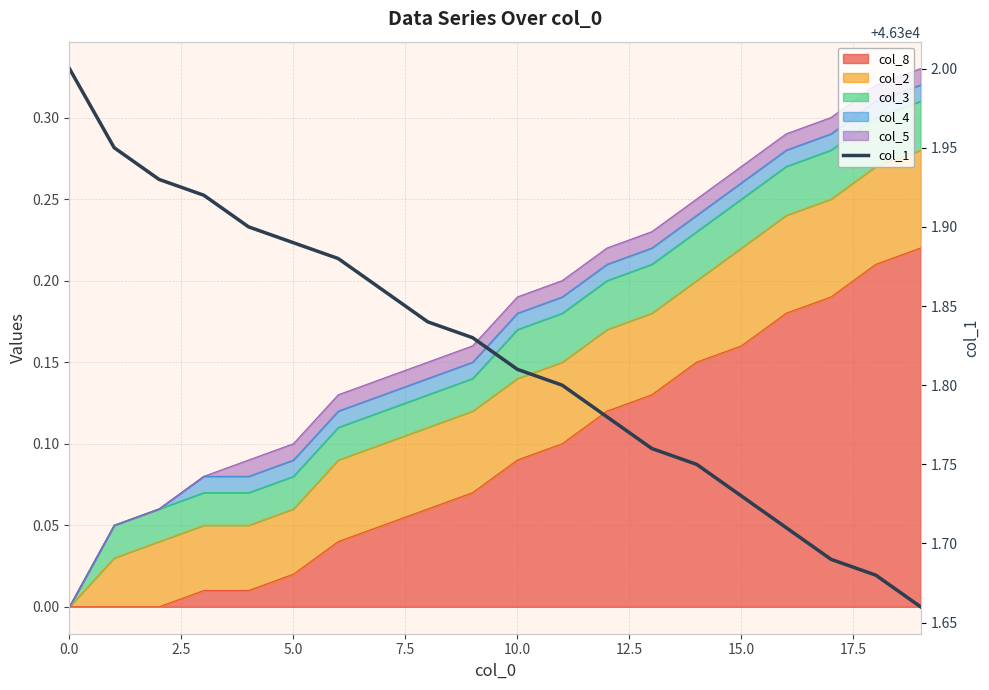

At which category does the chart reach its minimum across all series?

19